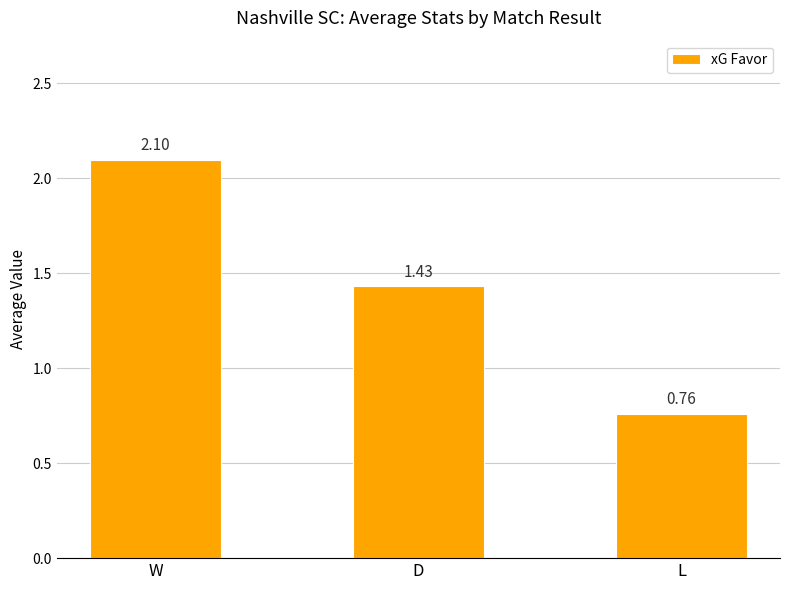

Where is the data nearest to the value 1?

L